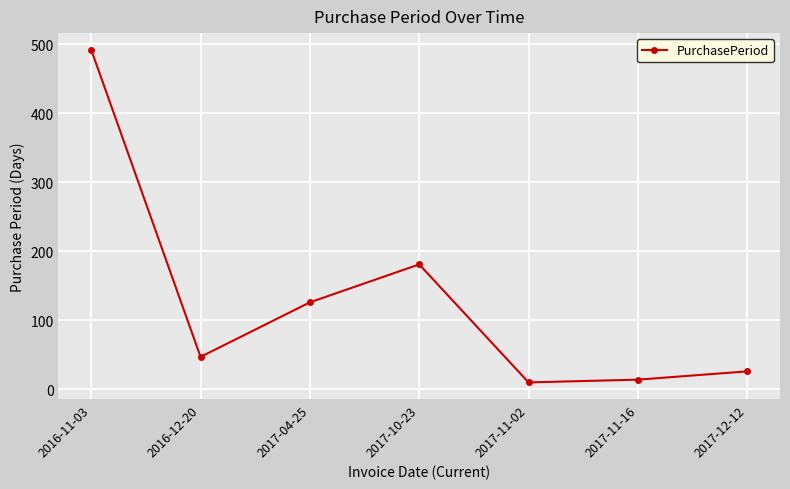

What is the smallest value displayed?

10